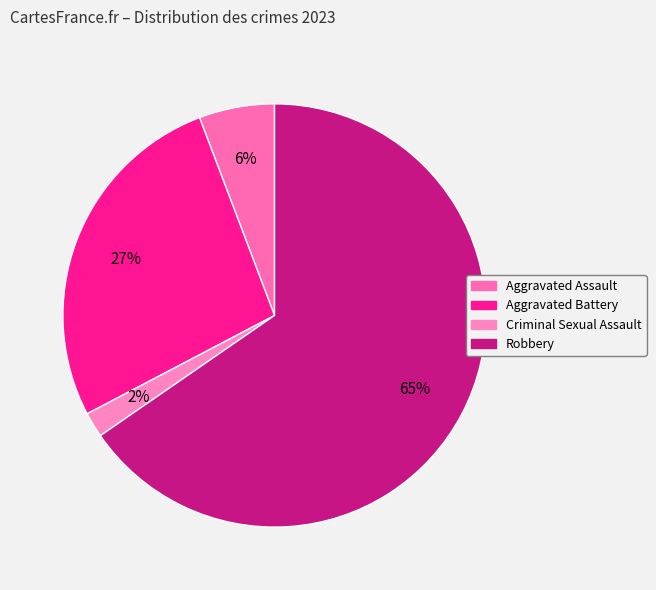

Which has a higher value, Robbery or Aggravated Assault?

Robbery